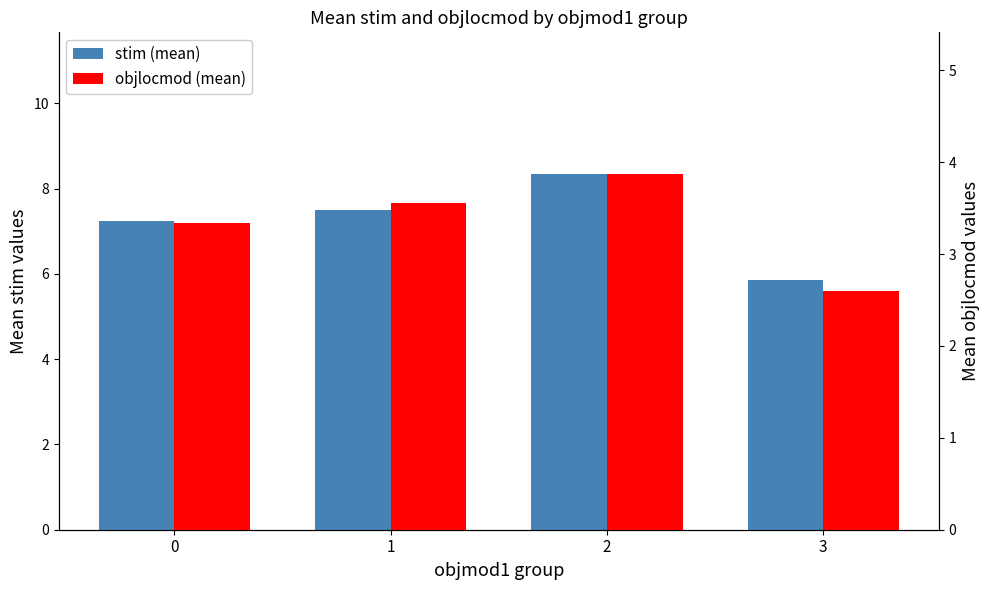

Rank the series by their maximum value, from lowest to highest.

objlocmod (mean), stim (mean)